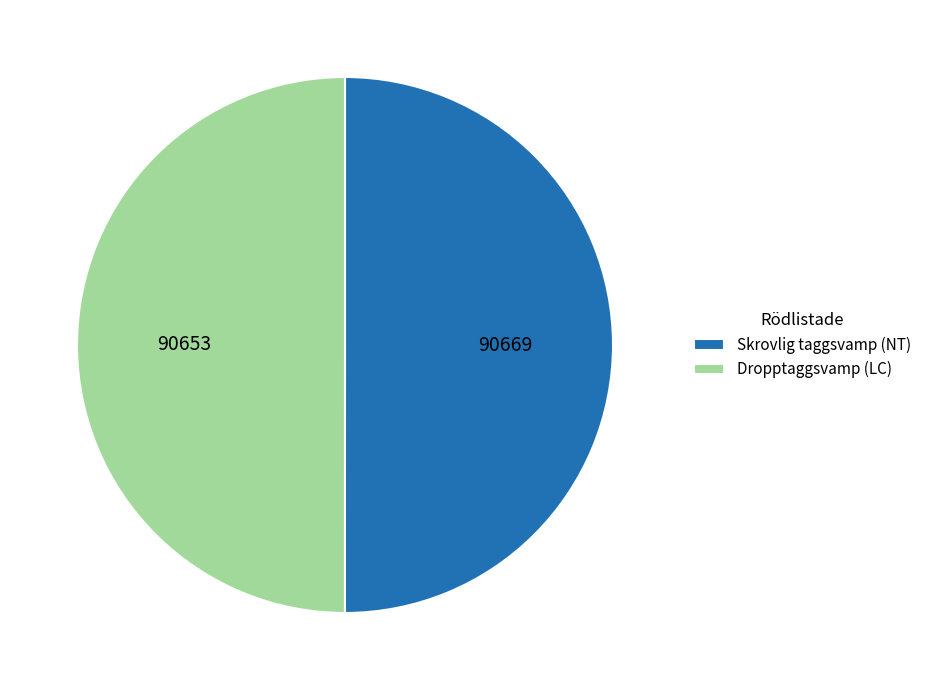

Is it true that Dropptaggsvamp (LC) is 50% of the pie?

True